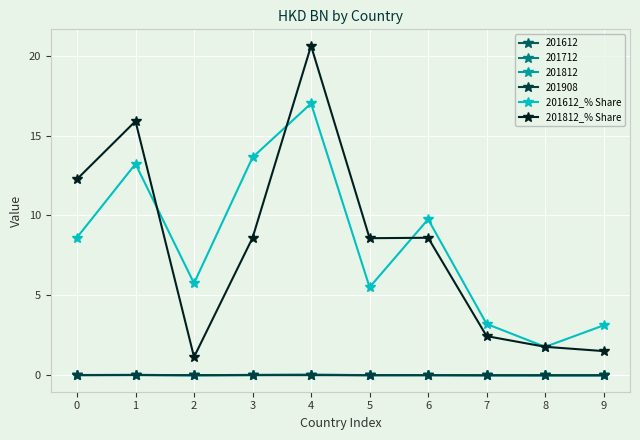

What is the sum of the 201612_% Share values at 6 and 7?

13.0